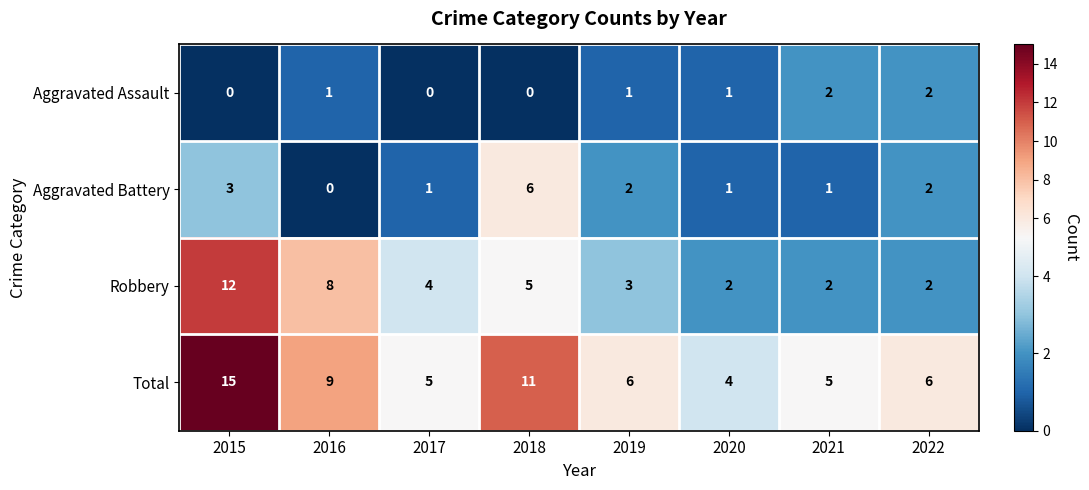

What is the sum of all Aggravated Assault values?

7